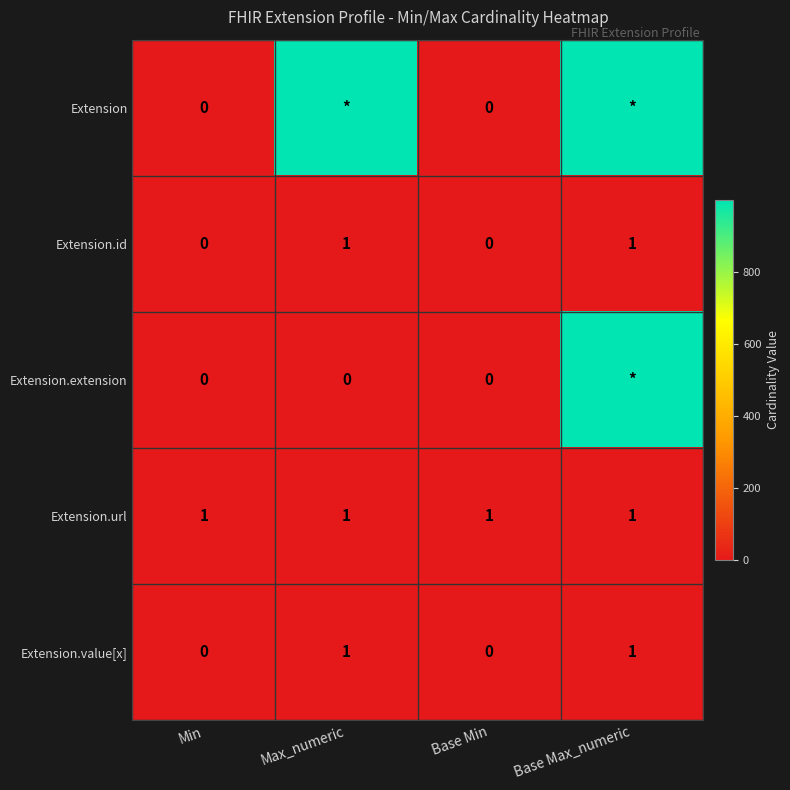

Is the value of Extension.extension at Base Min greater than the value of Extension.id at Base Max_numeric?

No